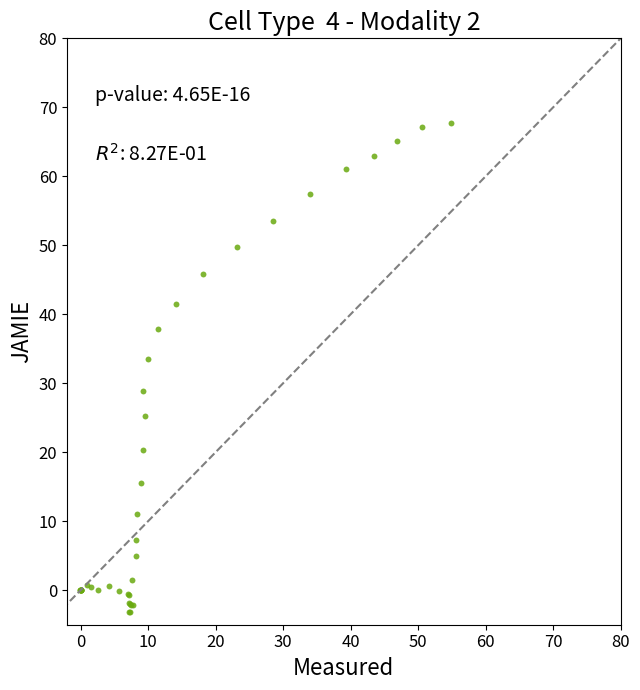

What Y value in the scatter plot is closest to 32?

33.5